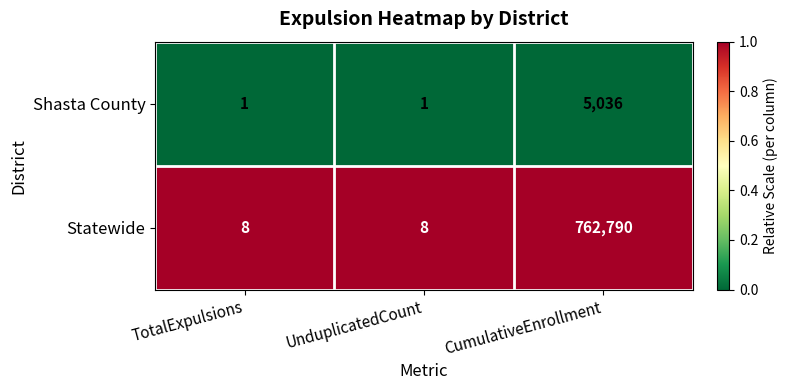

What is the maximum value shown in the chart?

762790